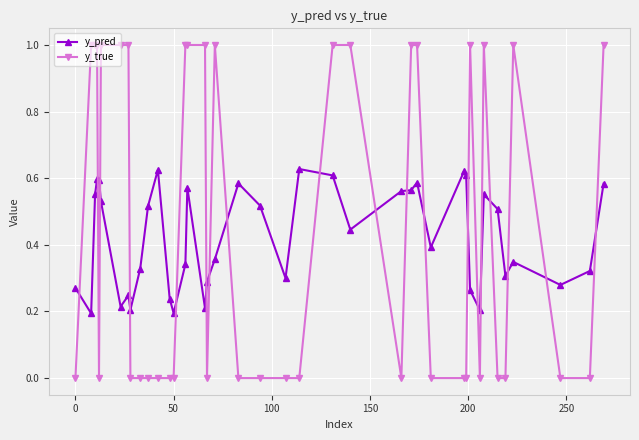

True or false: y_pred has more than 0 points higher than both neighbors.

True